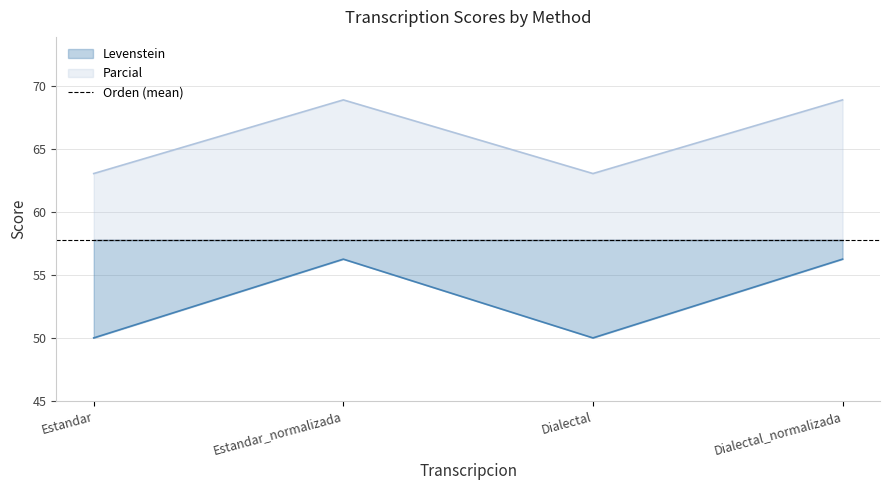

What position from the left is Dialectal_normalizada?

4